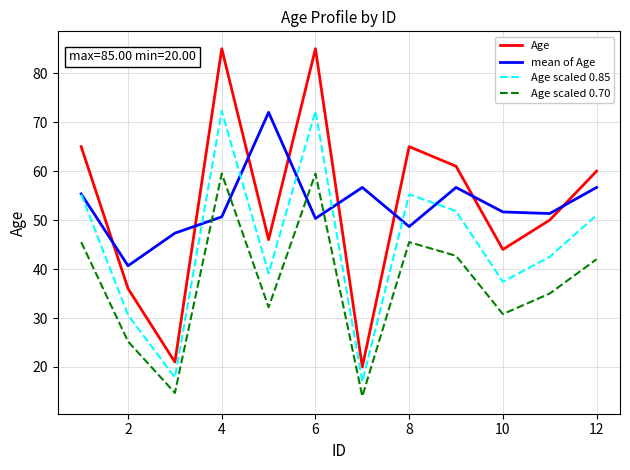

After their last crossing, which series has the higher values: Age scaled 0.70 or mean of Age?

mean of Age